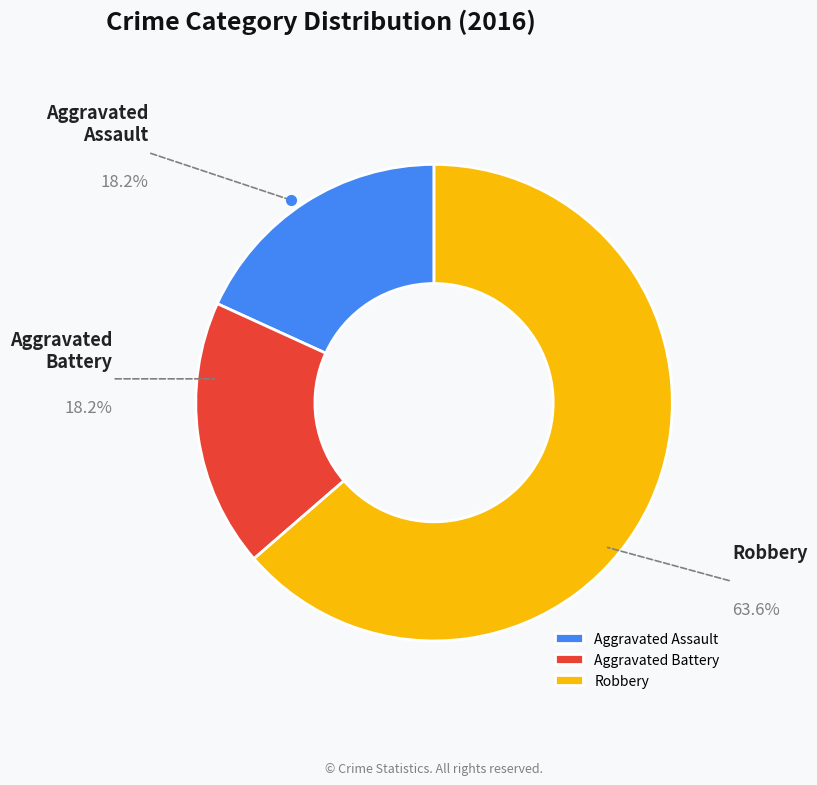

What is the largest slice in the pie chart?

Robbery